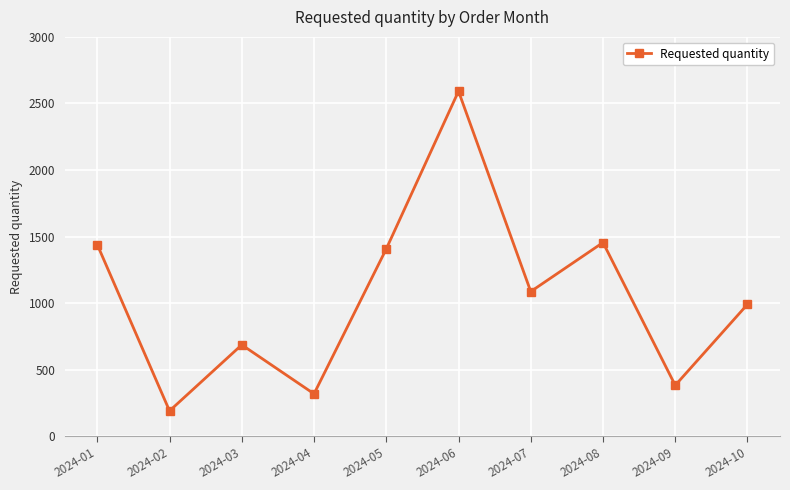

Does the chart have visible grid lines?

Yes